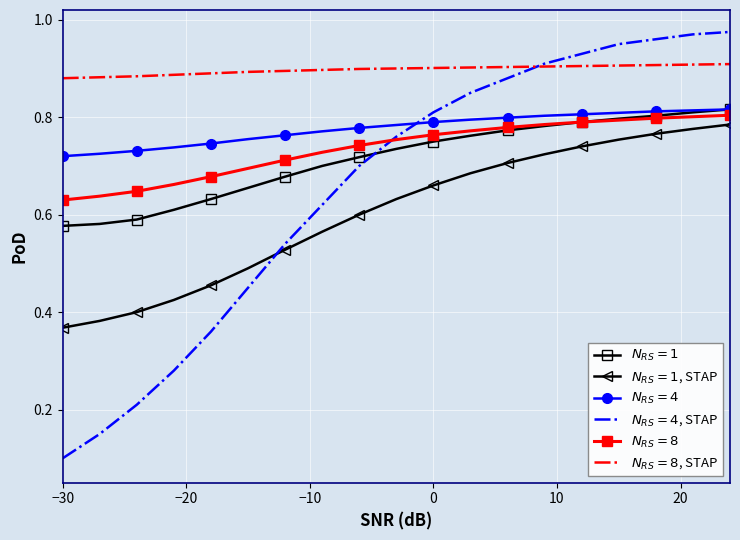

At which category does the chart reach its minimum across all series?

−30